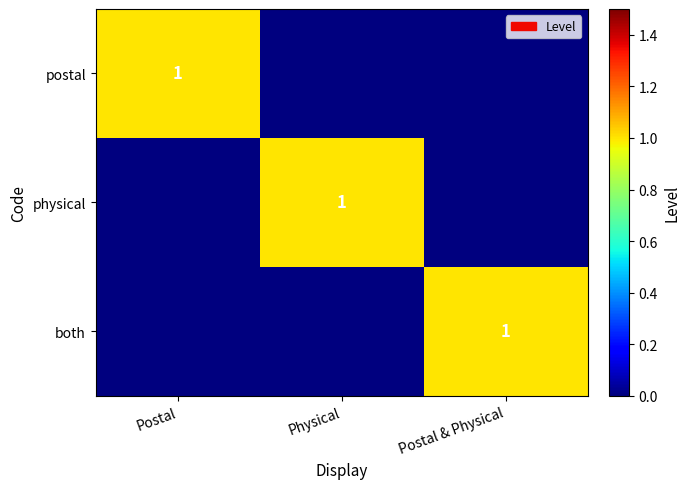

Is it true that physical equals 1 at Physical?

True